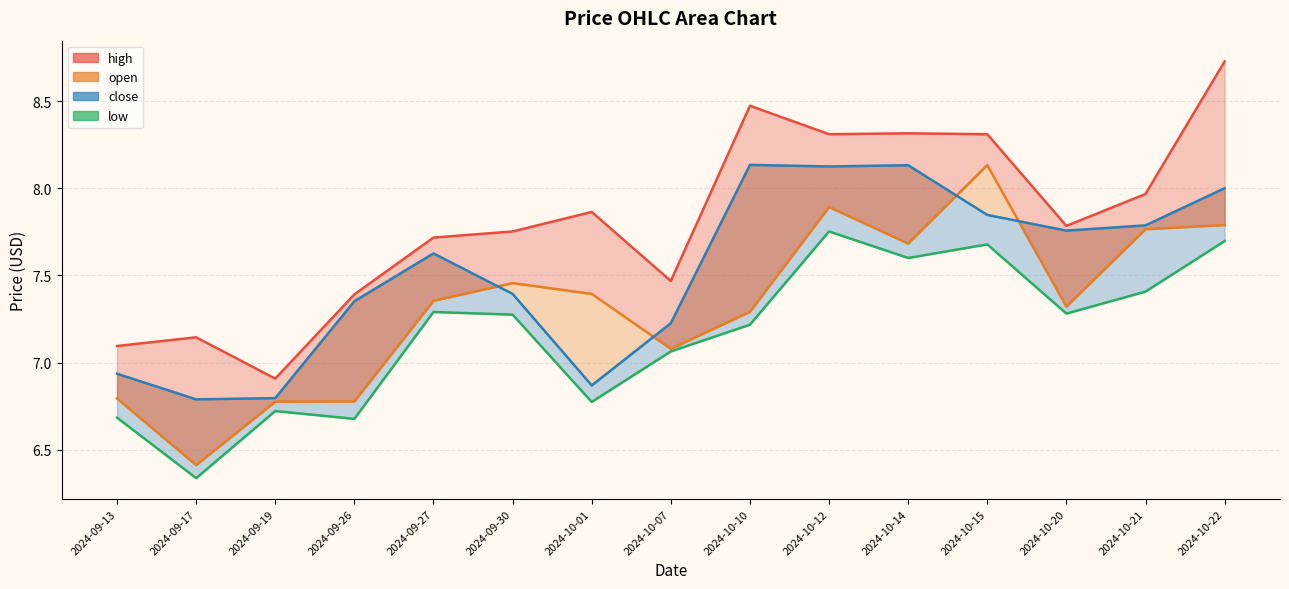

What is the difference between the close values at 2024-10-15 and 2024-09-17?

1.1